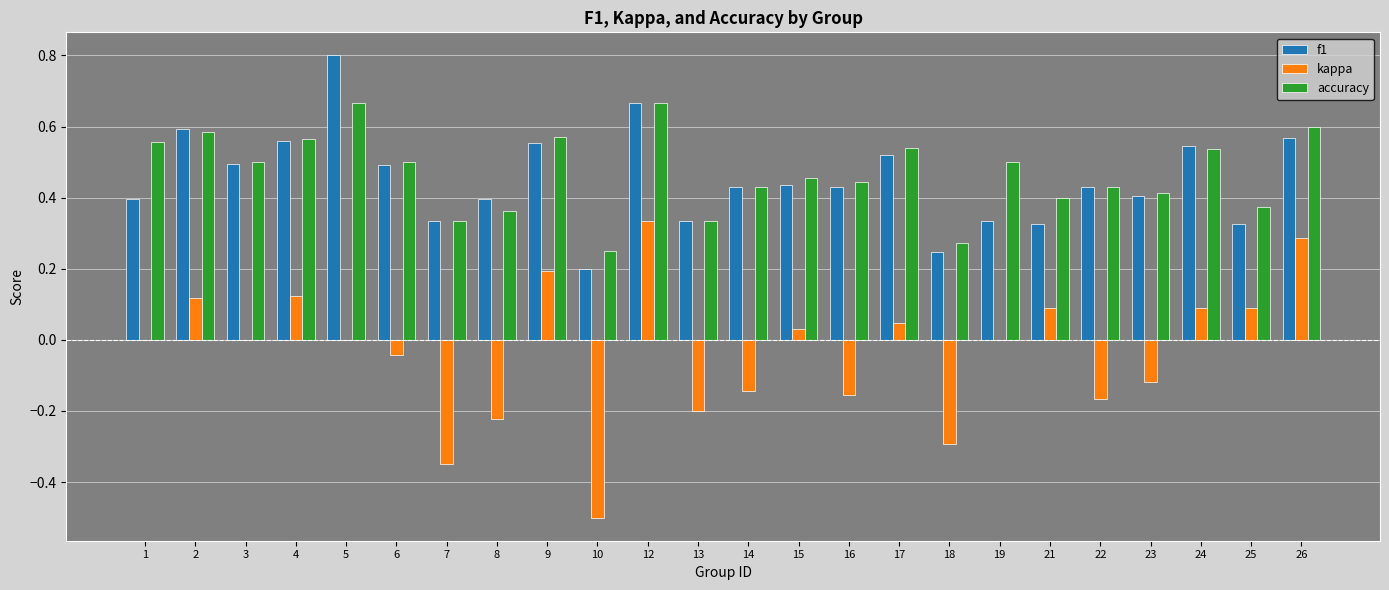

At which category is the sum across all series the highest?

12